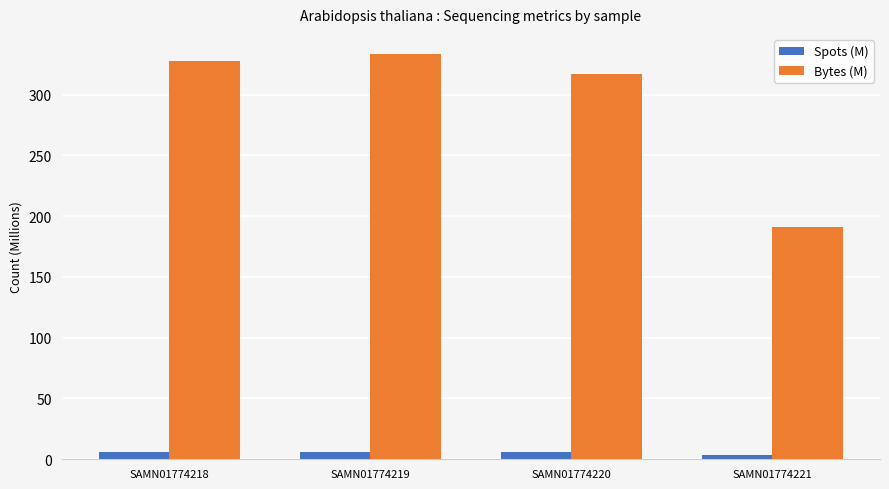

How many bars are there in each group?

2